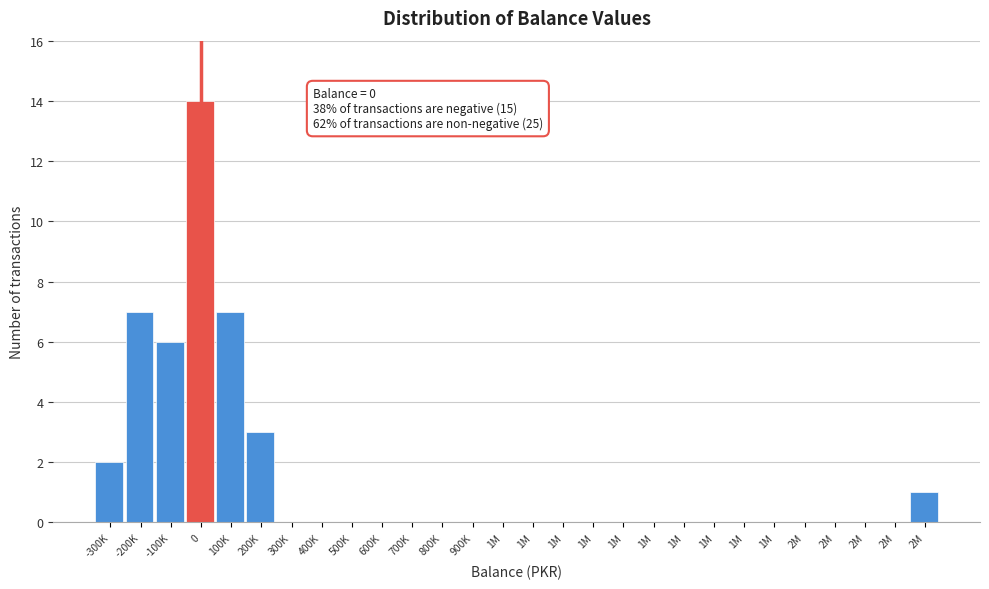

Are the bars horizontal?

No